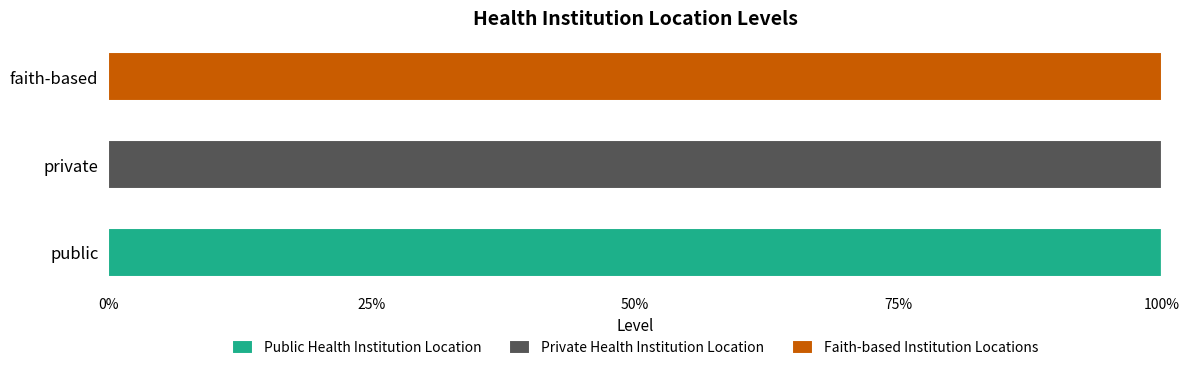

What are all the series names shown in the legend?

Public Health Institution Location, Private Health Institution Location, Faith-based Institution Locations